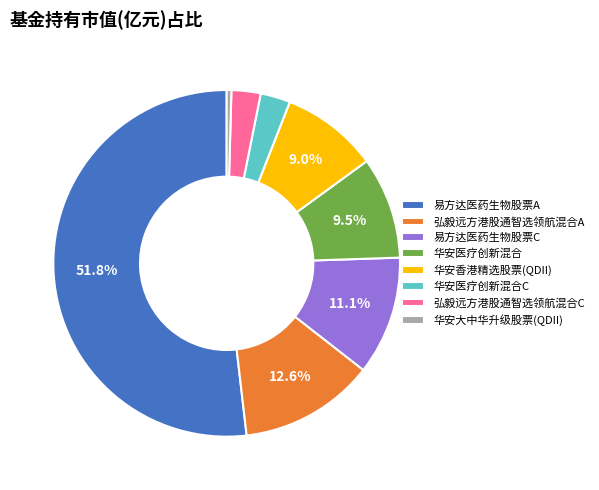

Combined, do 易方达医药生物股票C and 弘毅远方港股通智选领航混合A account for over 50%?

No